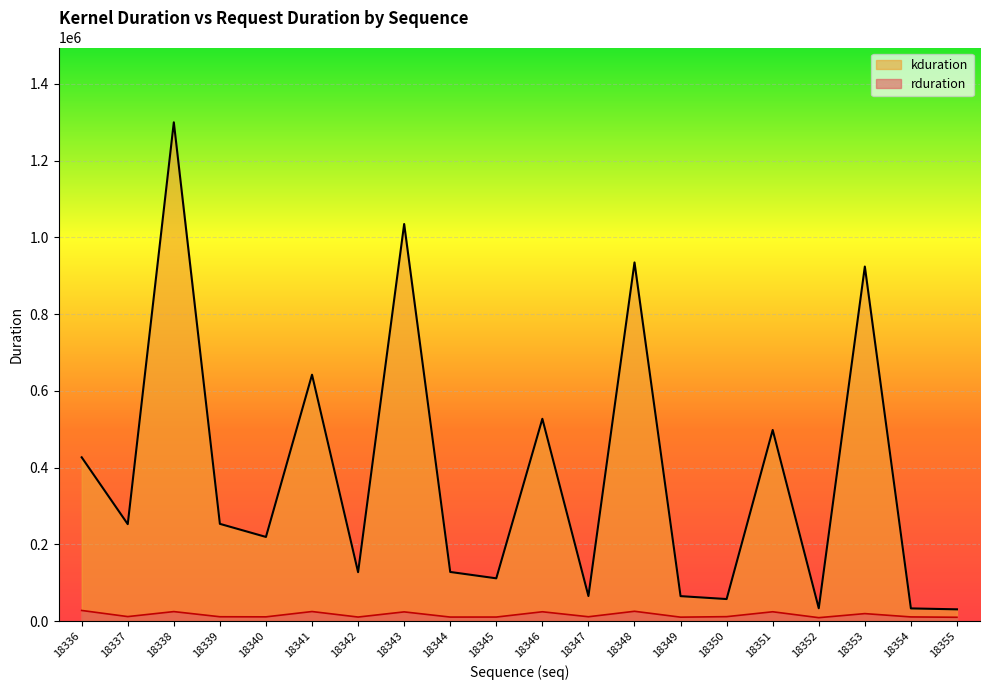

Does the chart display data point markers on the line(s)?

No